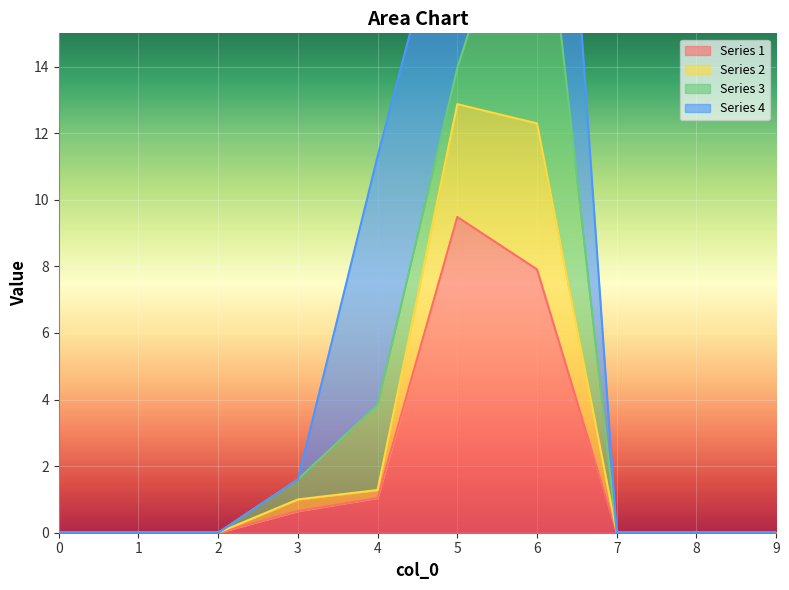

True or false: 1 and 2 intersect in this chart.

False